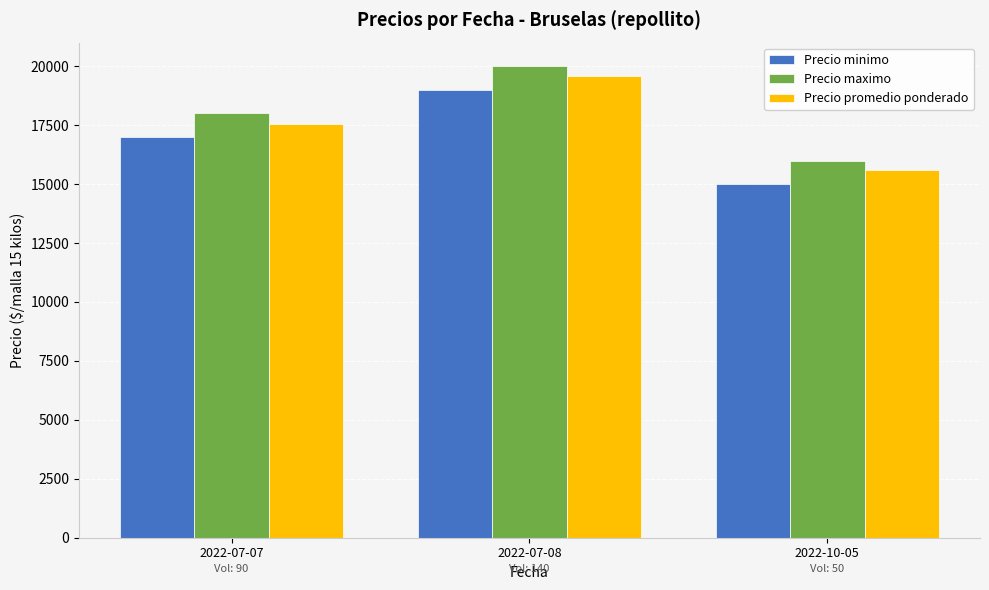

The Precio maximo series shows 18000 at 2022-07-07. True or false?

True